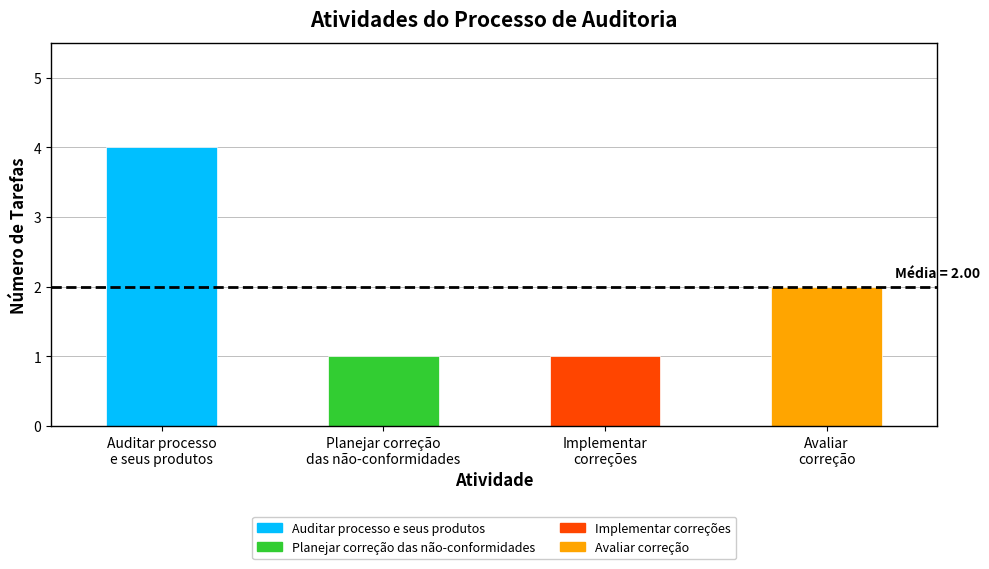

What is the difference between the maximum and minimum values?

3